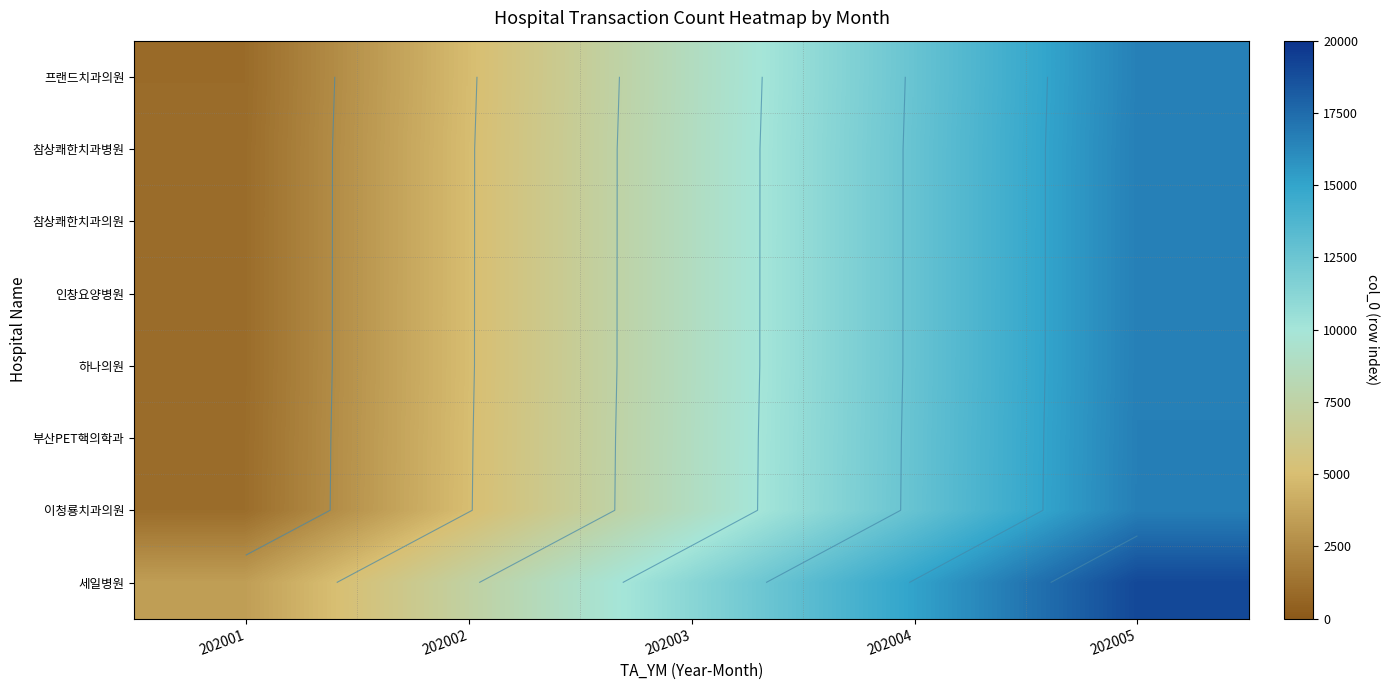

Is it true that 세일병원 equals 27858 at 202005?

False